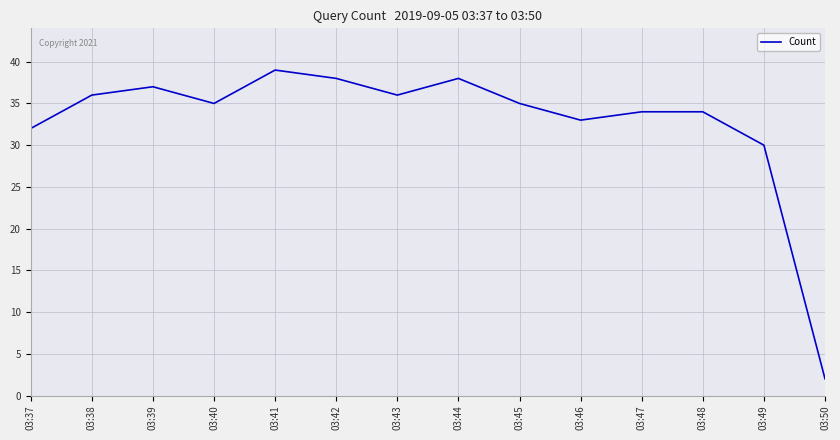

Count the number of categories in the chart.

14